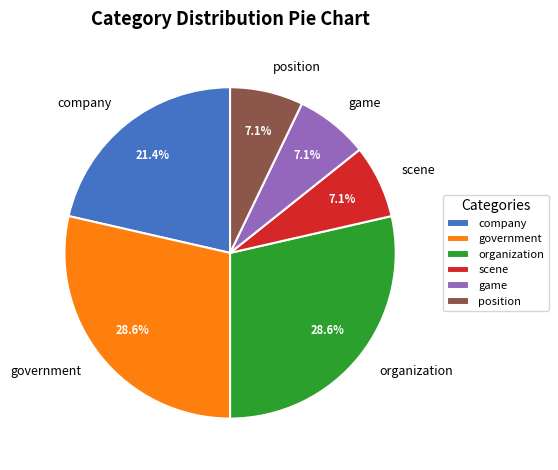

To the nearest percent, what percentage of the pie is position?

7%